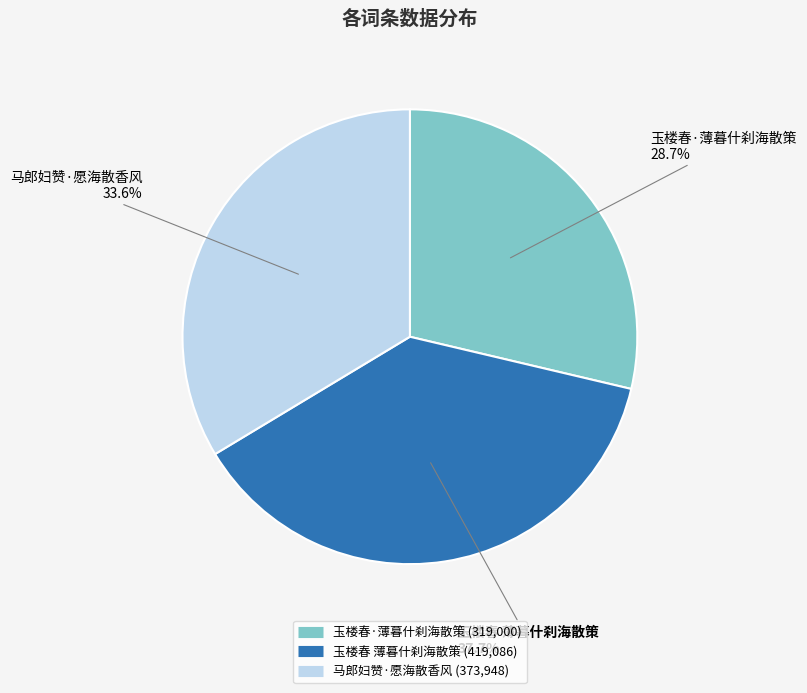

How many slices are in this pie chart?

3